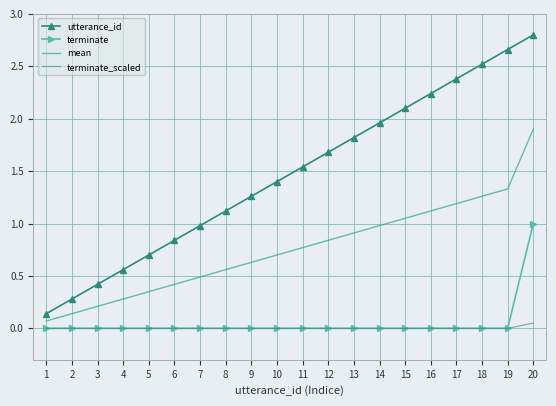

Is the value of mean at 1 greater than the value of terminate_scaled at 18?

Yes